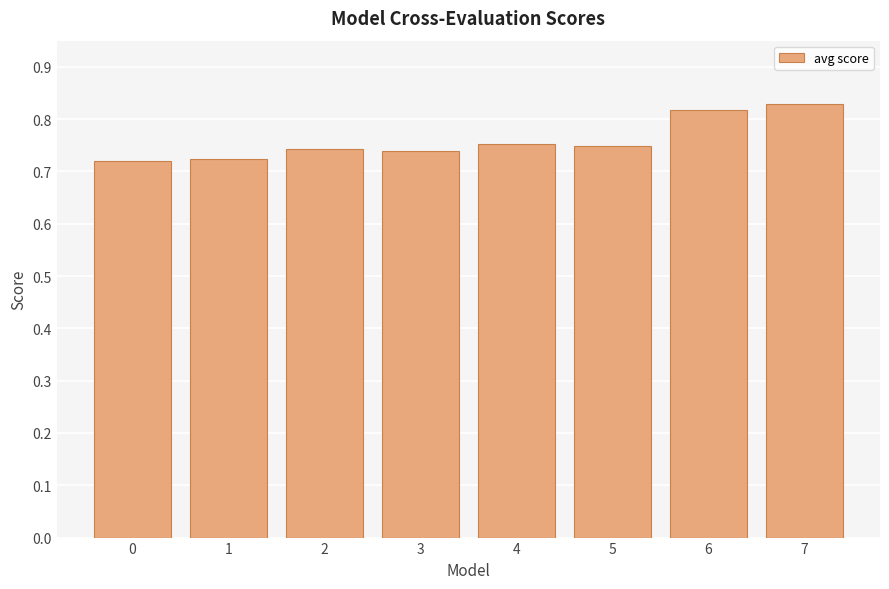

What is the difference between the values at 1 and 7?

0.1